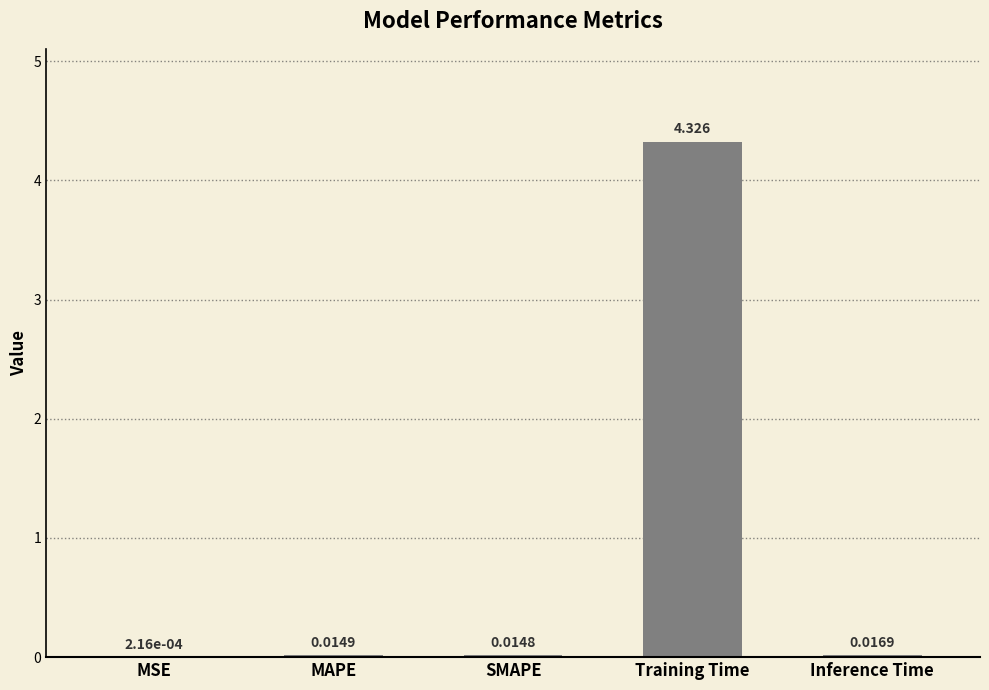

Which label corresponds to the largest value in the chart?

Training Time